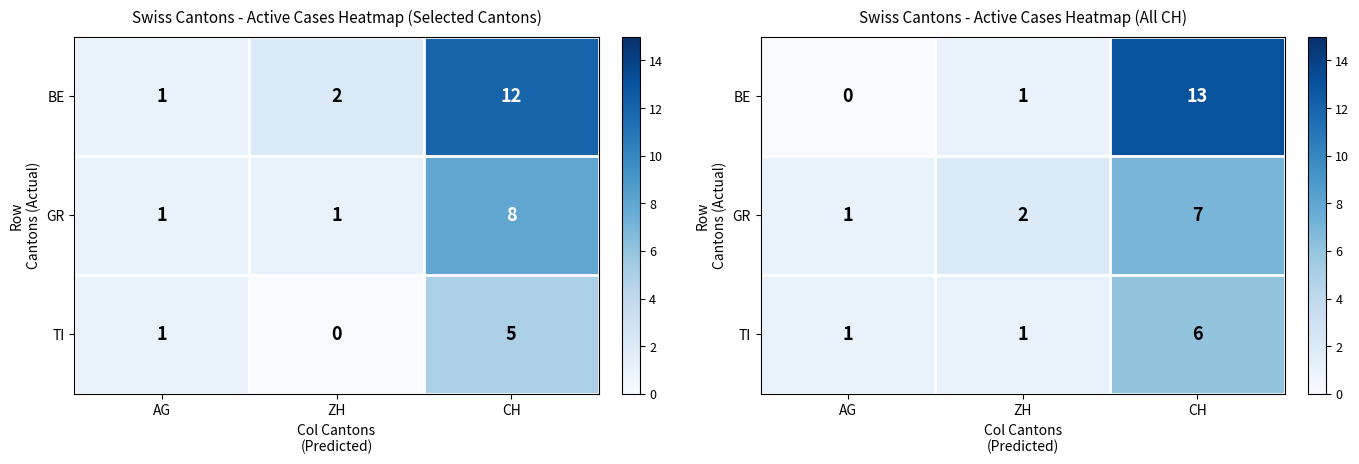

How many distinct data groups are displayed?

3